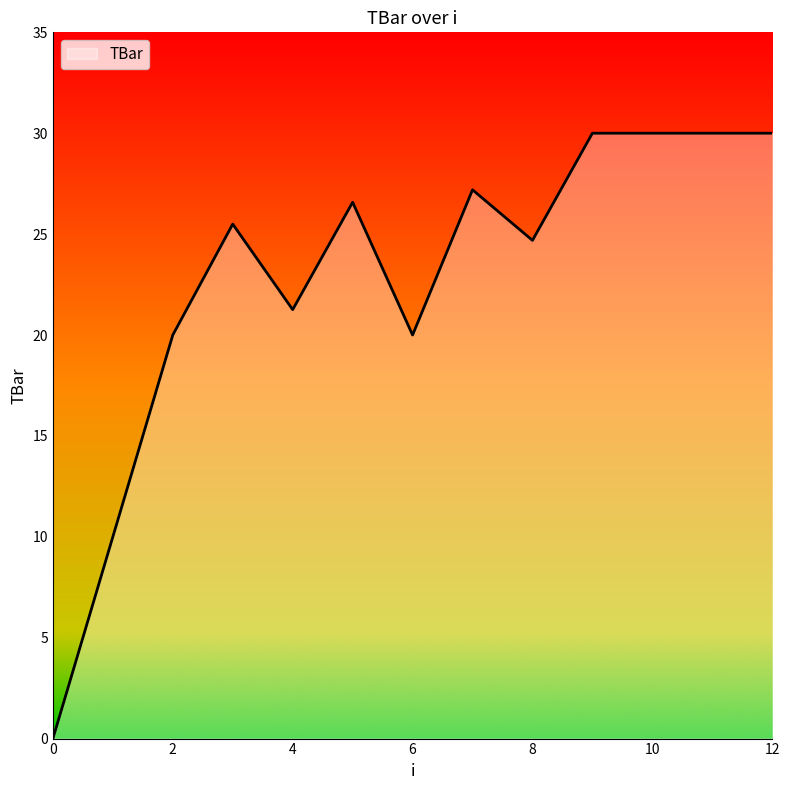

What is the average value?

22.7